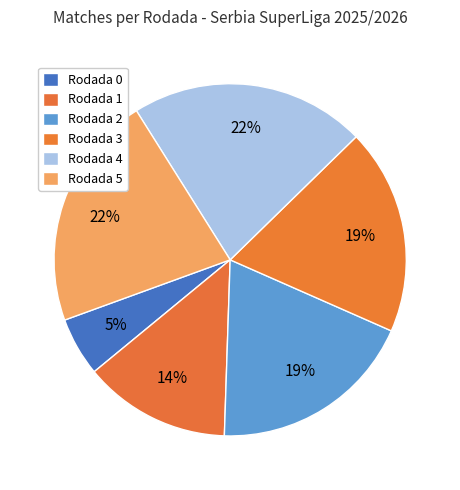

Is Rodada 1 the majority of the pie?

No